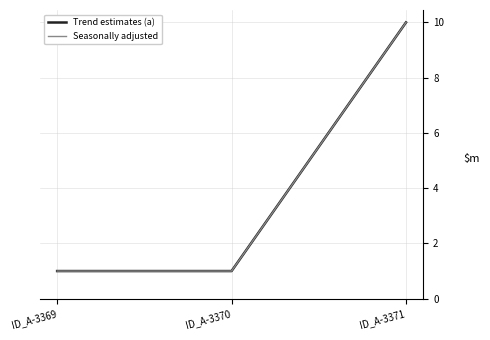

Between ID_A-3369 and ID_A-3371, which series saw the biggest shift?

Trend estimates (a)